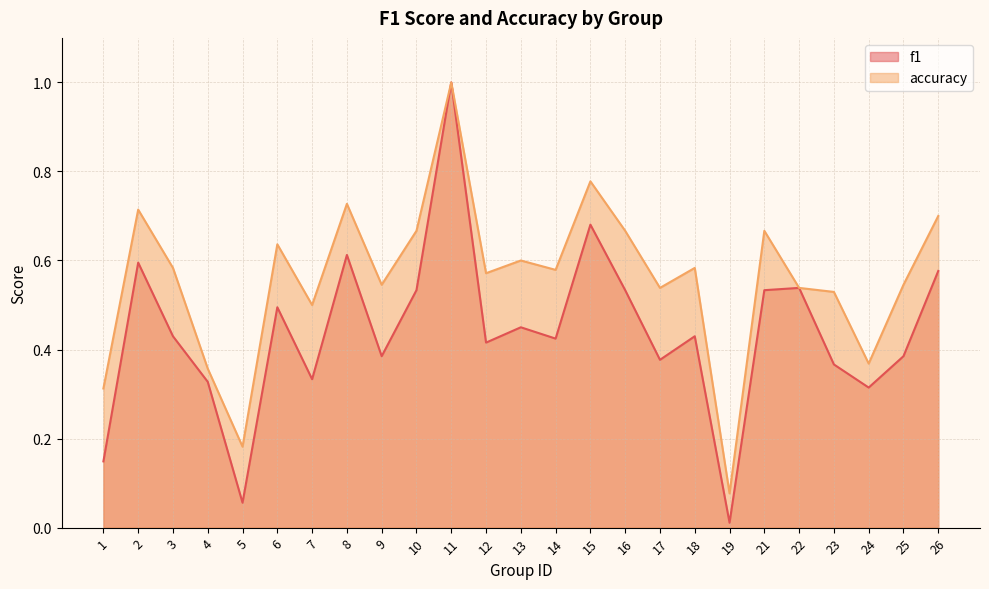

Which category has the highest value across all series?

11